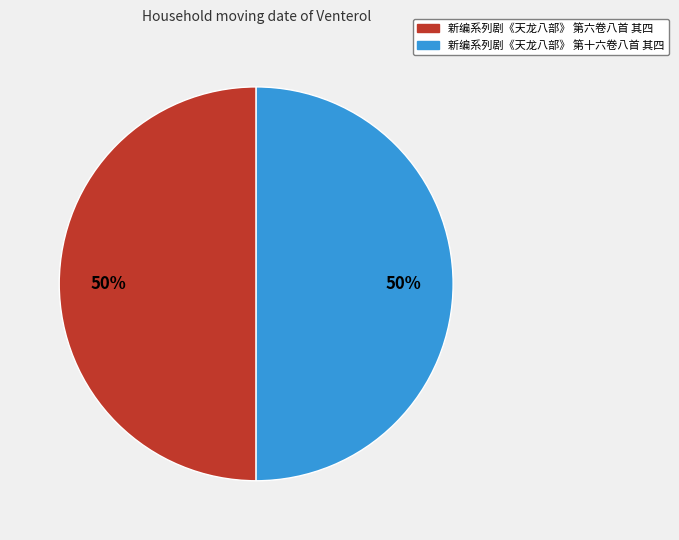

To the nearest percent, what is the combined percentage of 新编系列剧《天龙八部》 第十六卷八首 其四 and 新编系列剧《天龙八部》 第六卷八首 其四?

100%